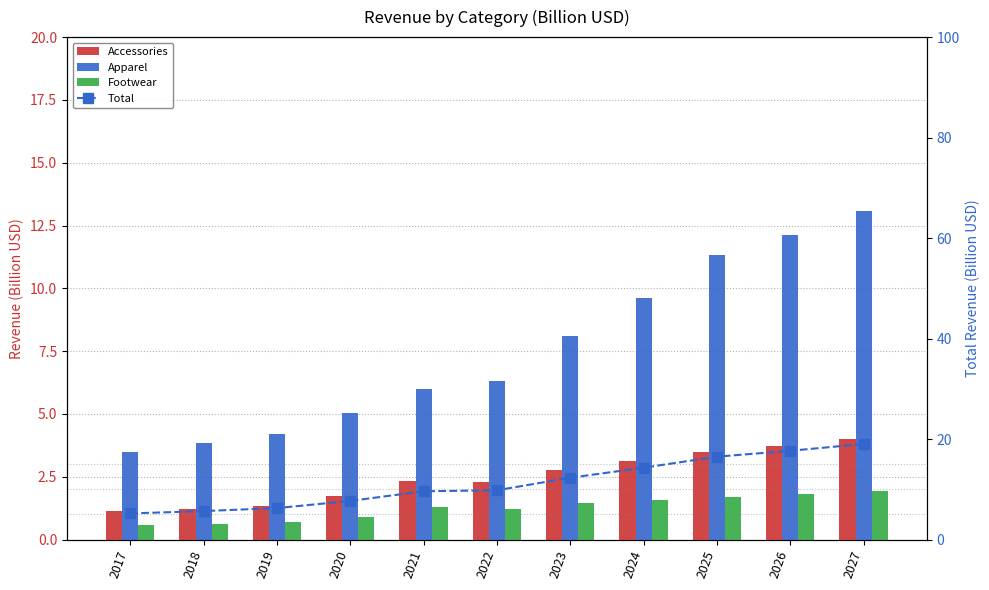

What is the value of the Accessories bar at the 10th from the left?

3.7